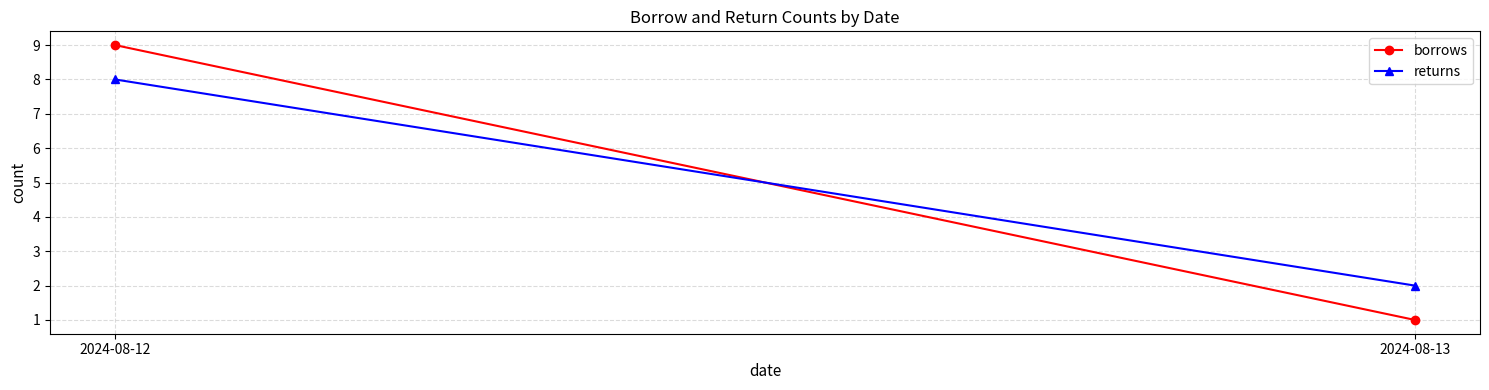

What is the spread (max minus min) of values at 2024-08-13?

1